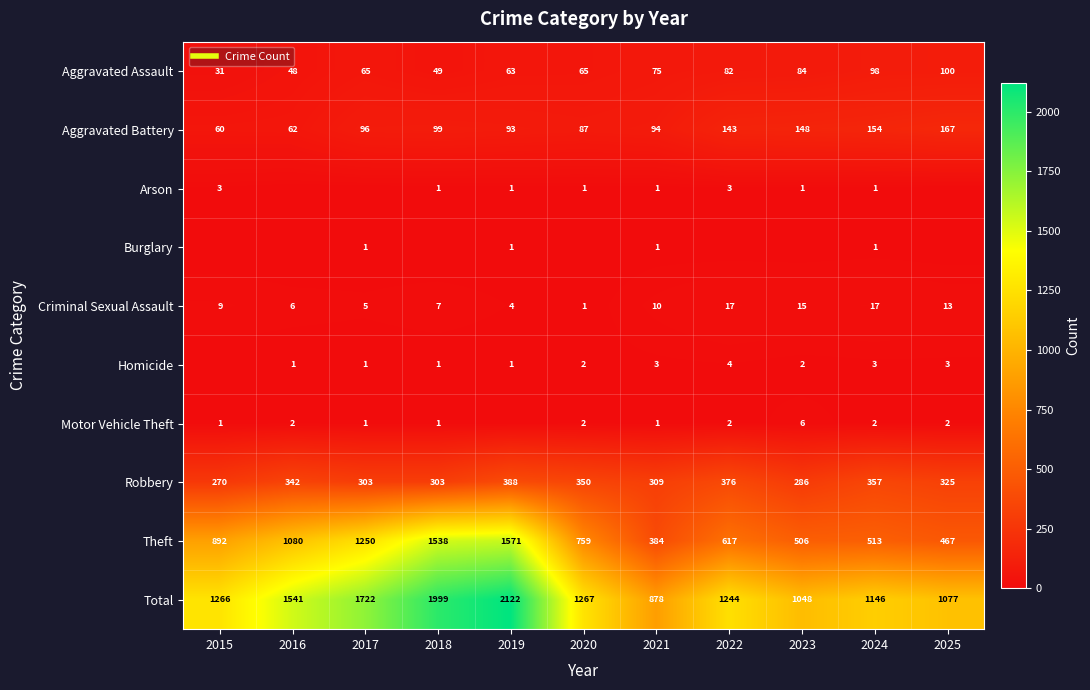

Which series changed the most between 2015 and 2019?

Total